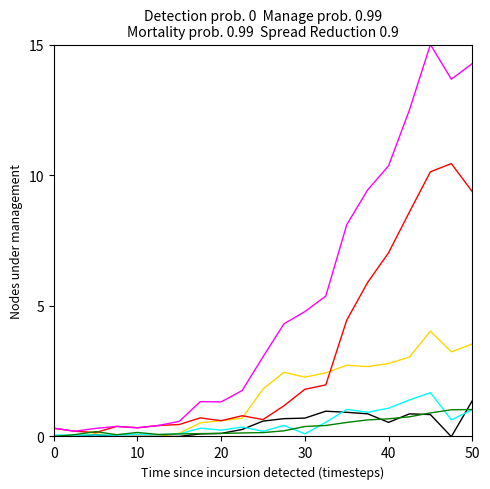

What is the maximum value shown in the chart?

15.0